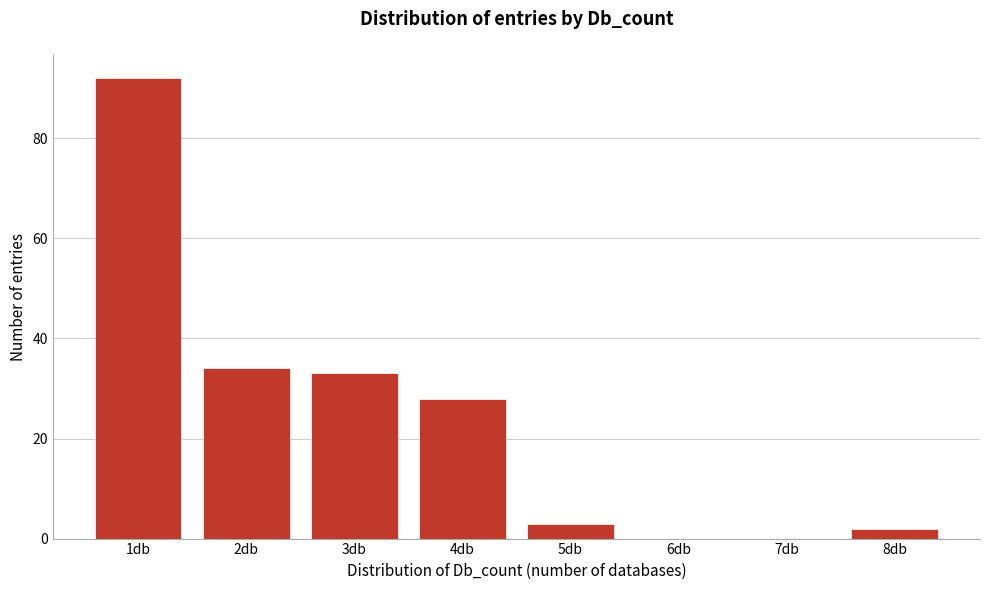

Reading right to left, transcribe all the data shown in this chart.

8db=2	7db=0	6db=0	5db=3	4db=28	3db=33	2db=34	1db=92